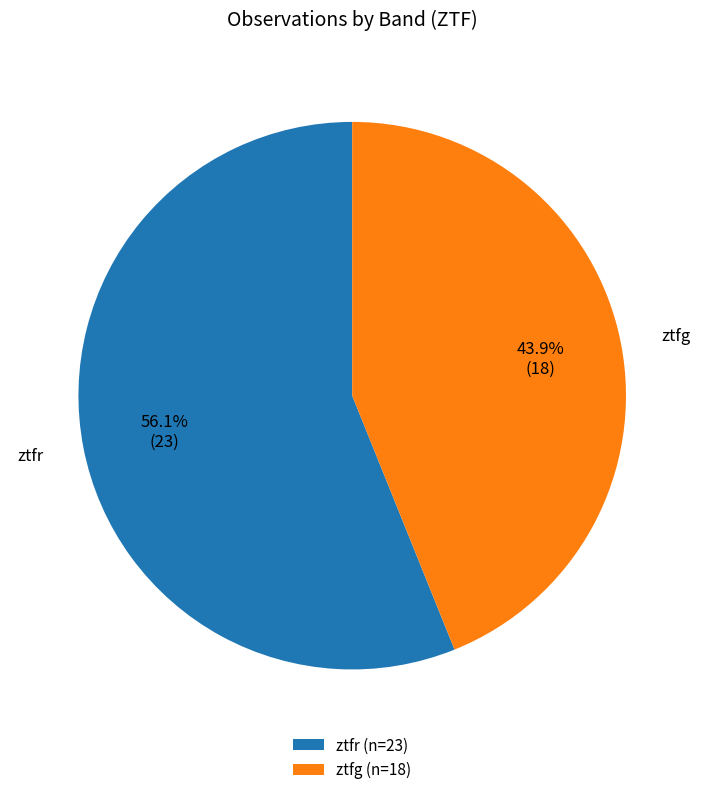

What portion of the pie excludes ztfr?

43.9%